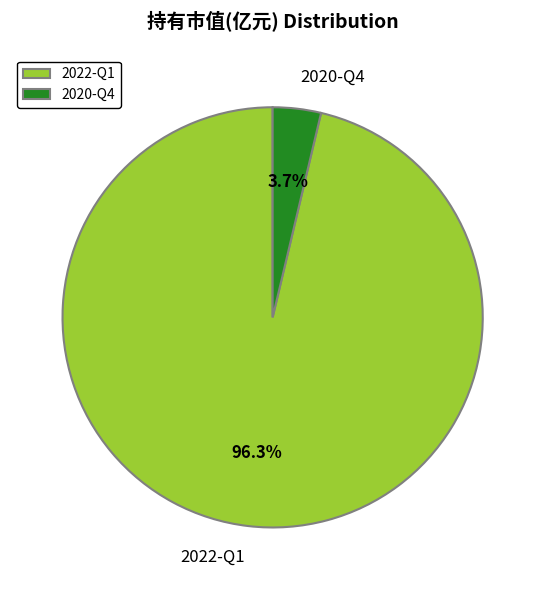

To the nearest percent, what is the difference between the largest and smallest slice percentages?

93%